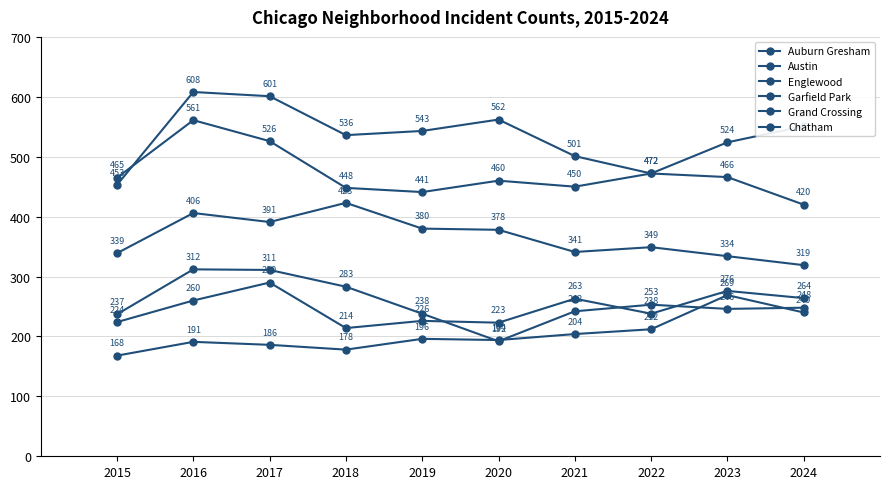

Reading right to left, list all the values displayed in this chart.

Auburn Gresham: 2024=248	2023=246	2022=253	2021=242	2020=192	2019=238	2018=283	2017=311	2016=312	2015=237
Austin: 2024=551	2023=524	2022=472	2021=501	2020=562	2019=543	2018=536	2017=601	2016=608	2015=453
Englewood: 2024=420	2023=466	2022=472	2021=450	2020=460	2019=441	2018=448	2017=526	2016=561	2015=465
Garfield Park: 2024=319	2023=334	2022=349	2021=341	2020=378	2019=380	2018=423	2017=391	2016=406	2015=339
Grand Crossing: 2024=264	2023=276	2022=238	2021=263	2020=223	2019=226	2018=214	2017=290	2016=260	2015=224
Chatham: 2024=240	2023=269	2022=212	2021=204	2020=194	2019=196	2018=178	2017=186	2016=191	2015=168